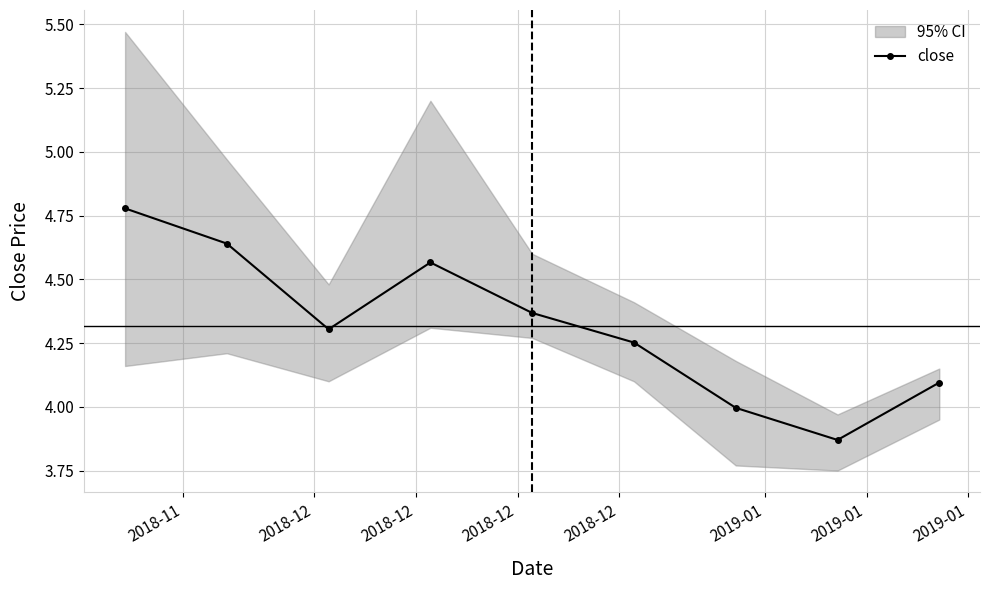

What is the minimum value shown in the chart?

3.9